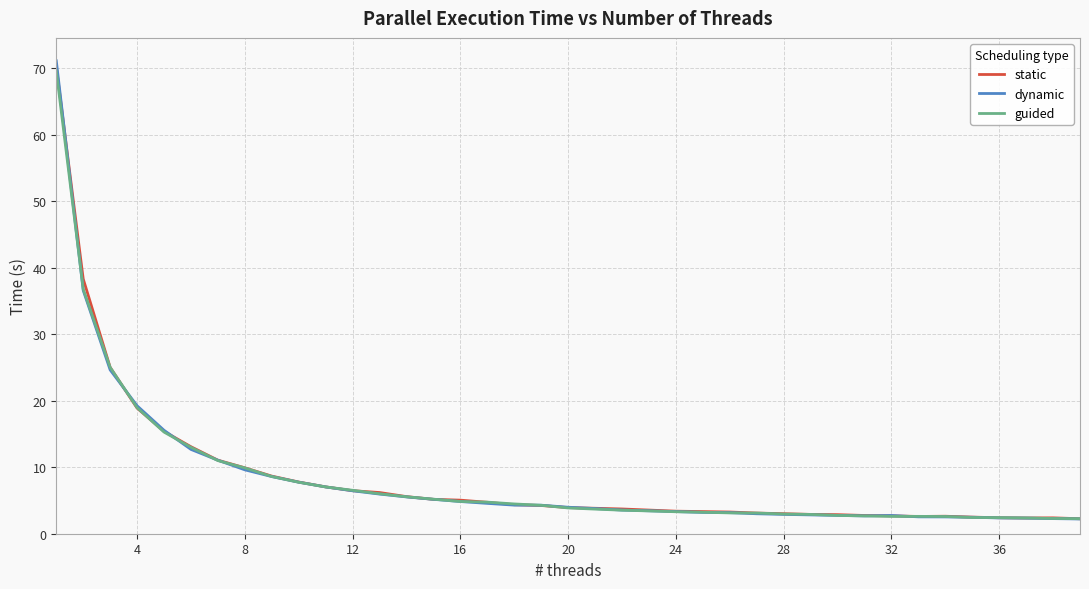

Which series has the largest range (max minus min)?

dynamic